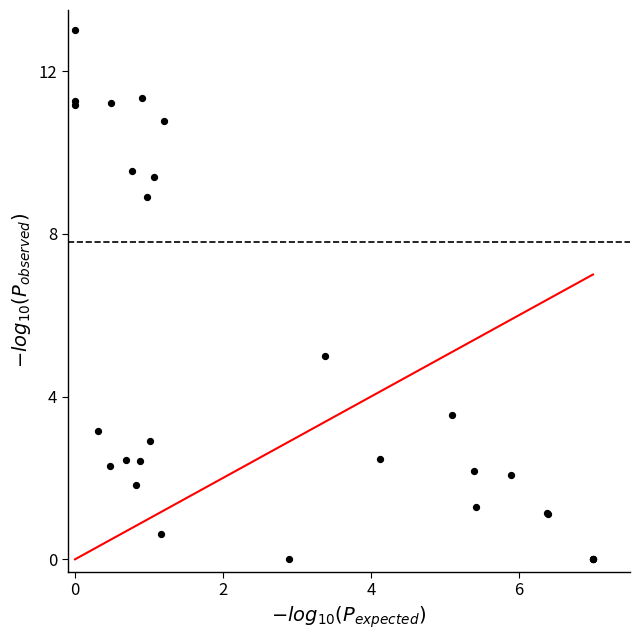

What Y value in the scatter plot is closest to 6?

5.0